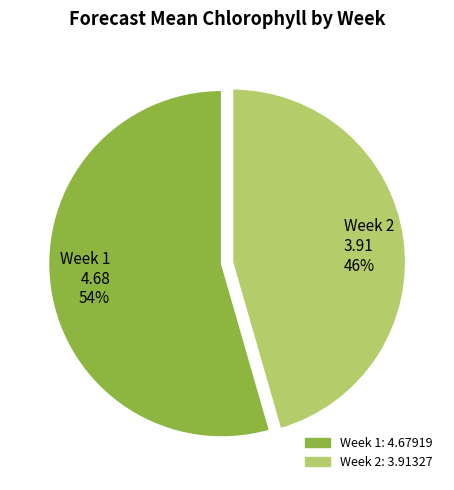

Is it true that Week 2 is 46% of the pie?

True